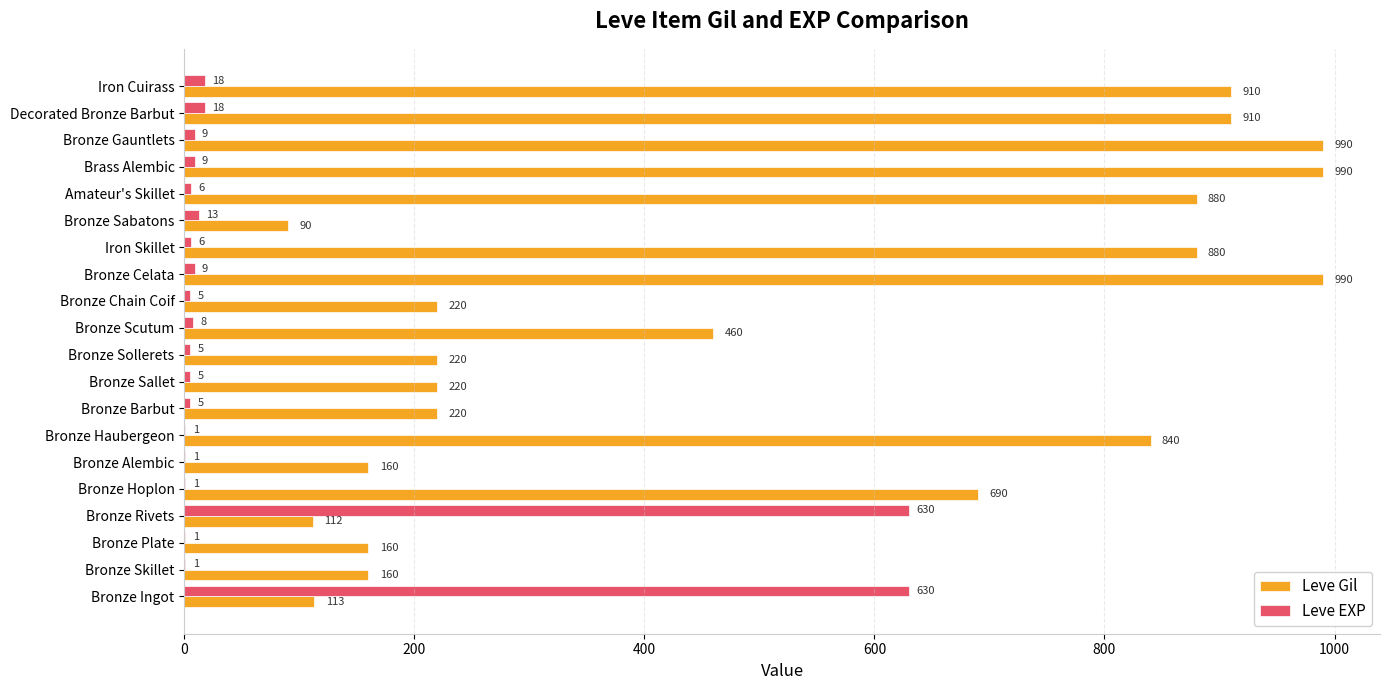

What is the sum of the Leve Gil values at Bronze Ingot and Bronze Scutum?

573